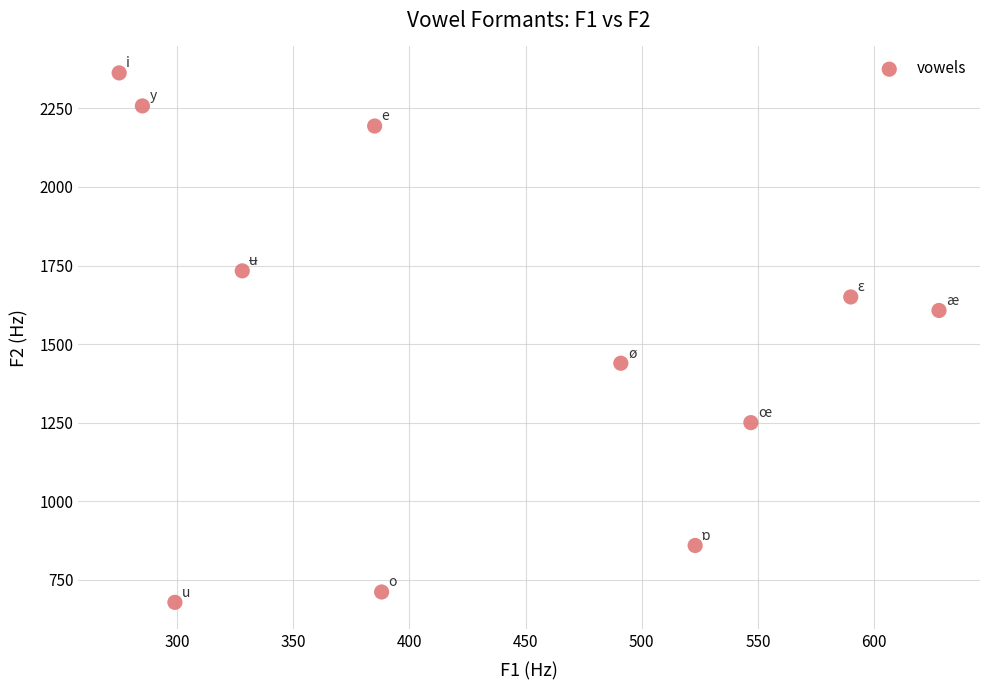

What is the range of Y values (max minus min)?

1685